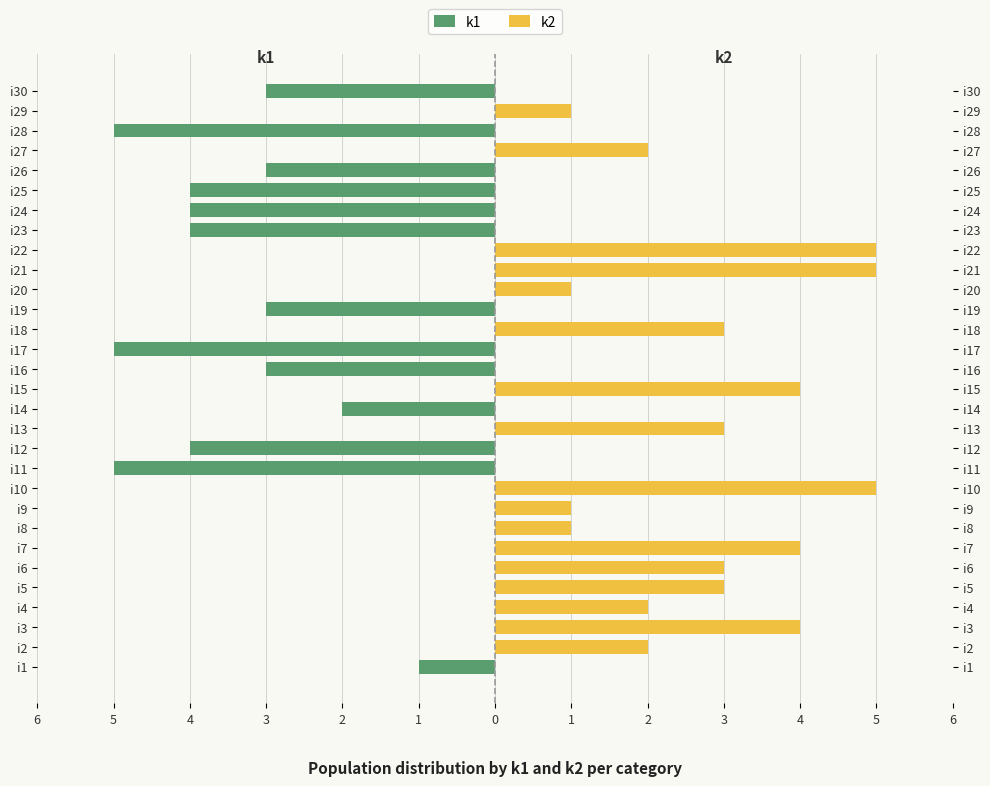

Which series has the widest spread of values?

k1